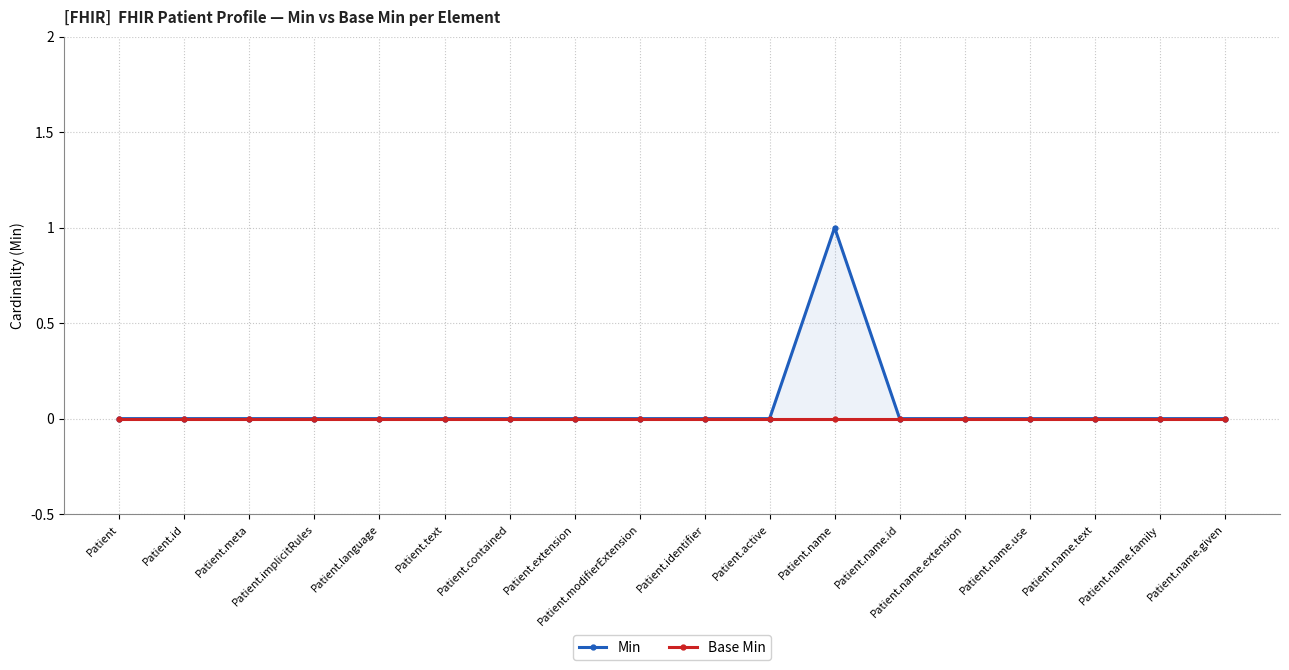

Rank the series at Patient.meta from highest to lowest value.

Min, Base Min